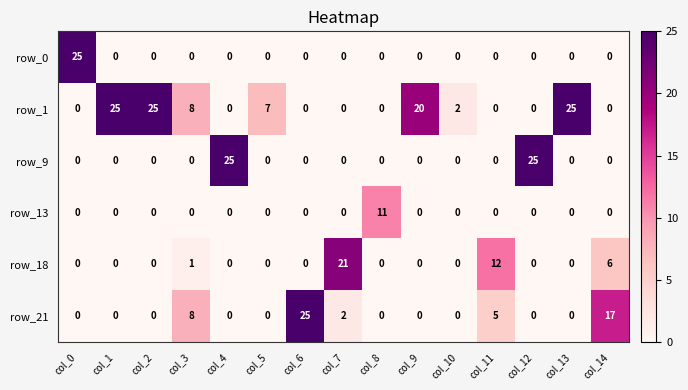

What is the difference between the row_1 values at col_5 and col_4?

7